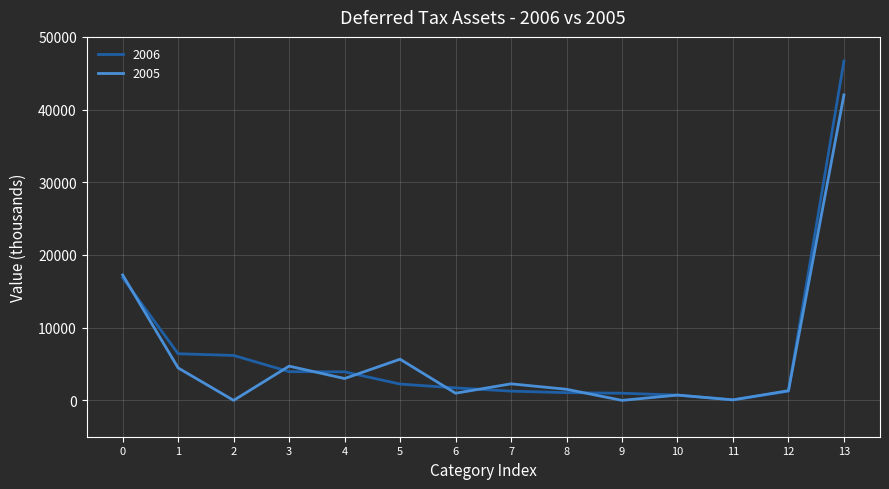

What is the maximum value shown in the chart?

46675